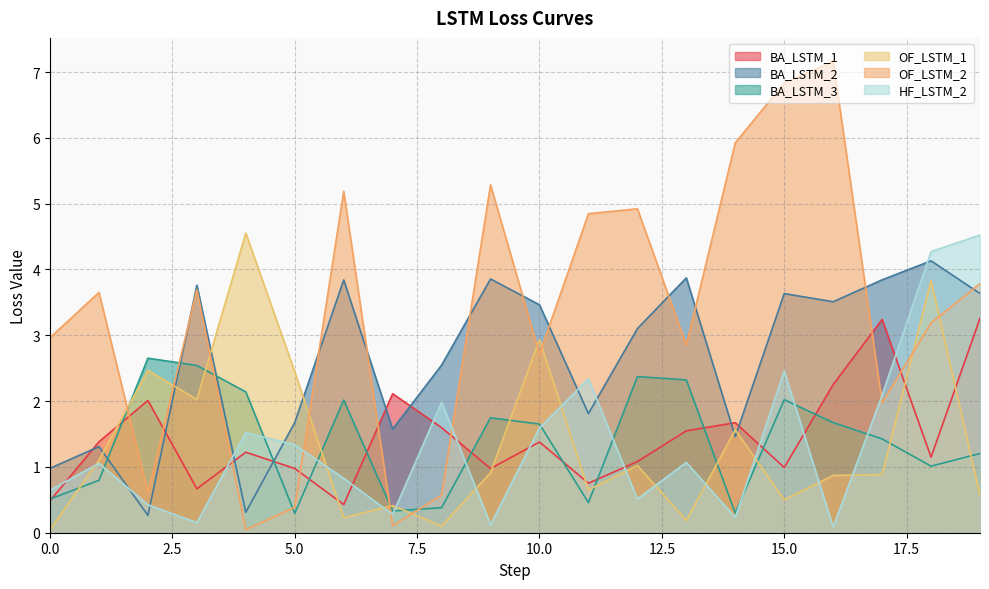

The value of OF_LSTM_1 at 0 is 0.1. True or false?

False